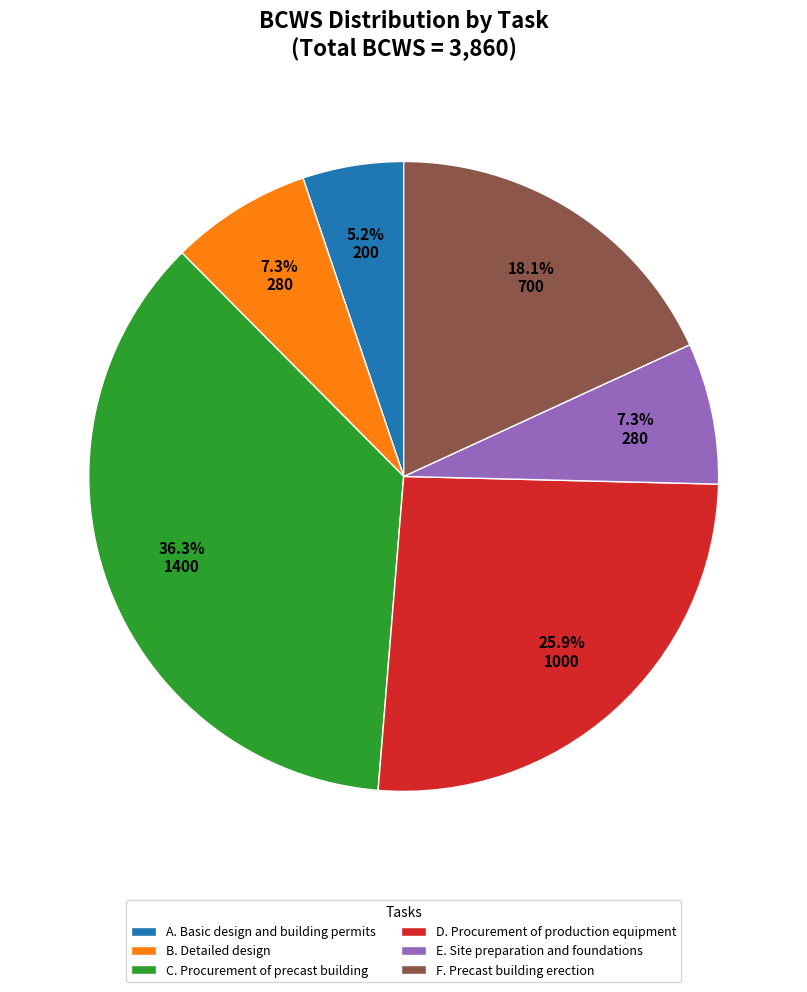

Which category has the biggest portion of the pie?

C. Procurement of precast building